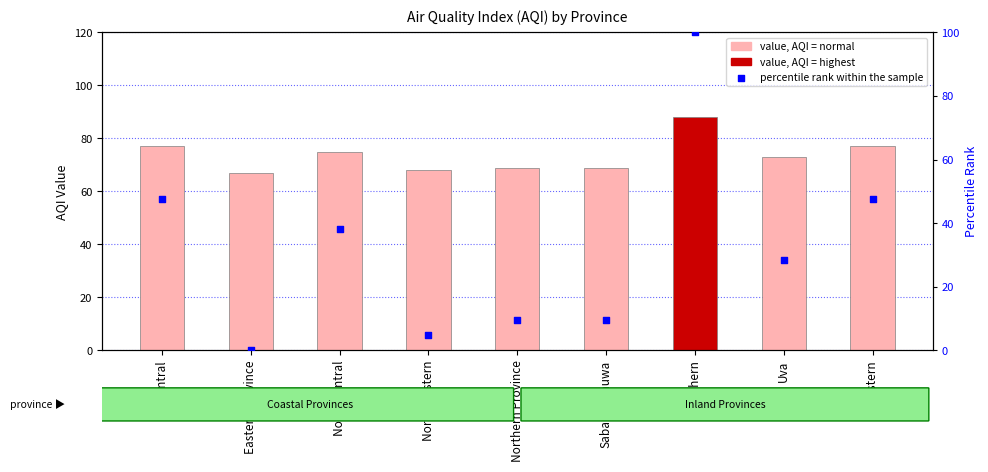

Is the value of AQI at Sabaragamuwa greater than the value of percentile rank within the sample at Central?

Yes